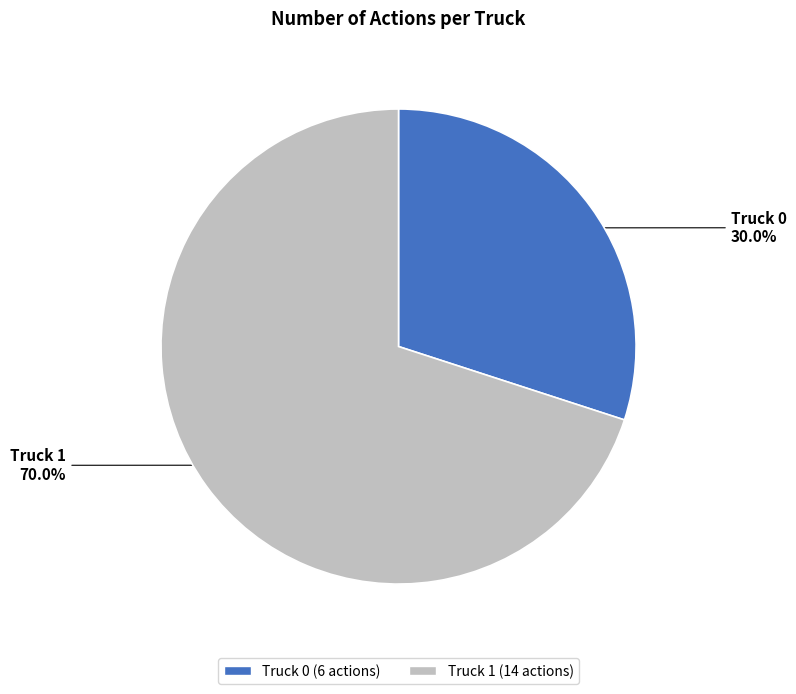

What percentage is NOT represented by Truck 1?

30.0%